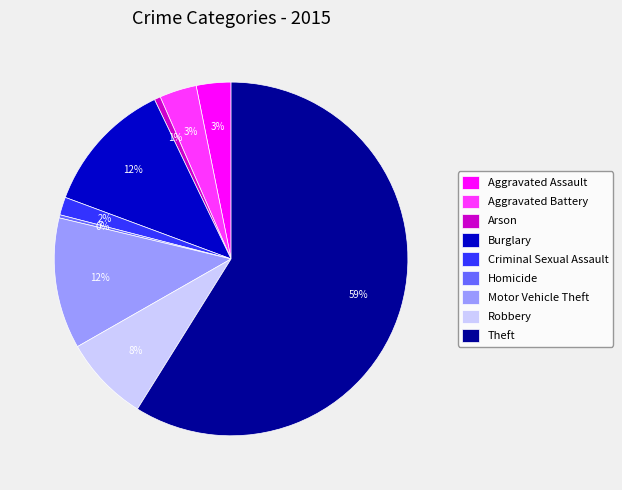

Count the number of slices in the pie.

9